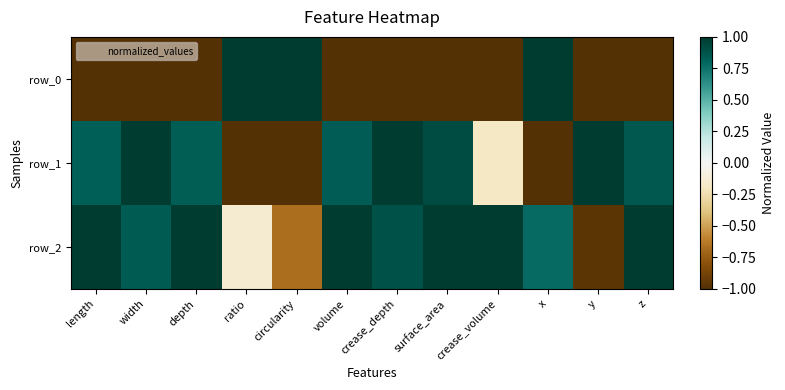

Count the row_0 values in the range -1 to 1.

12